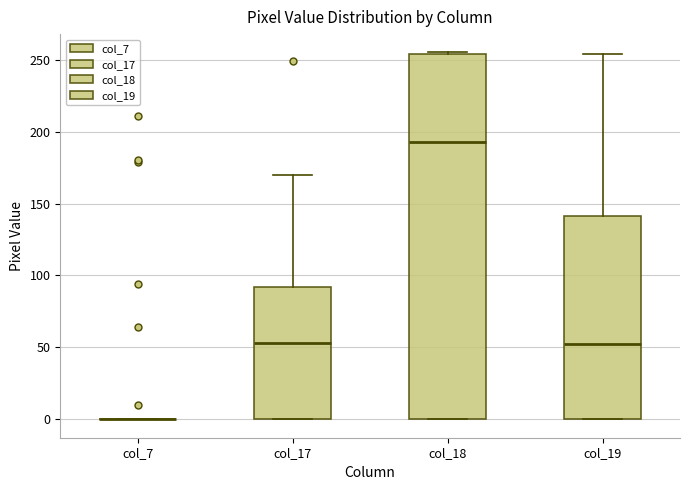

Where is the upper edge of the box for col_18 on the y-axis? The values are not printed on the chart, so give them approximately, as read against the axis.

255